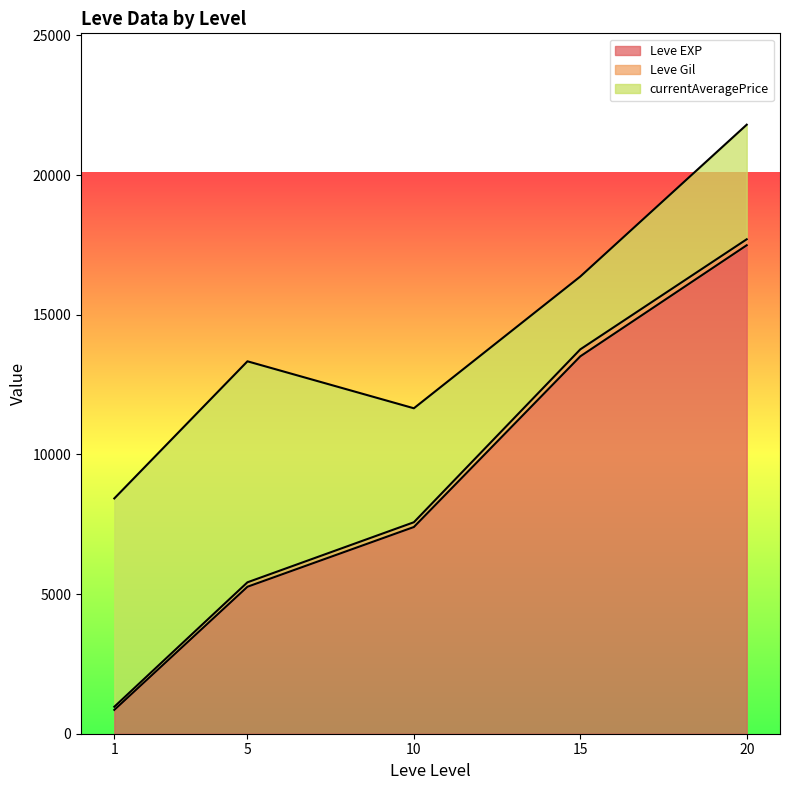

What is the lowest value of the Leve EXP series?

853.3